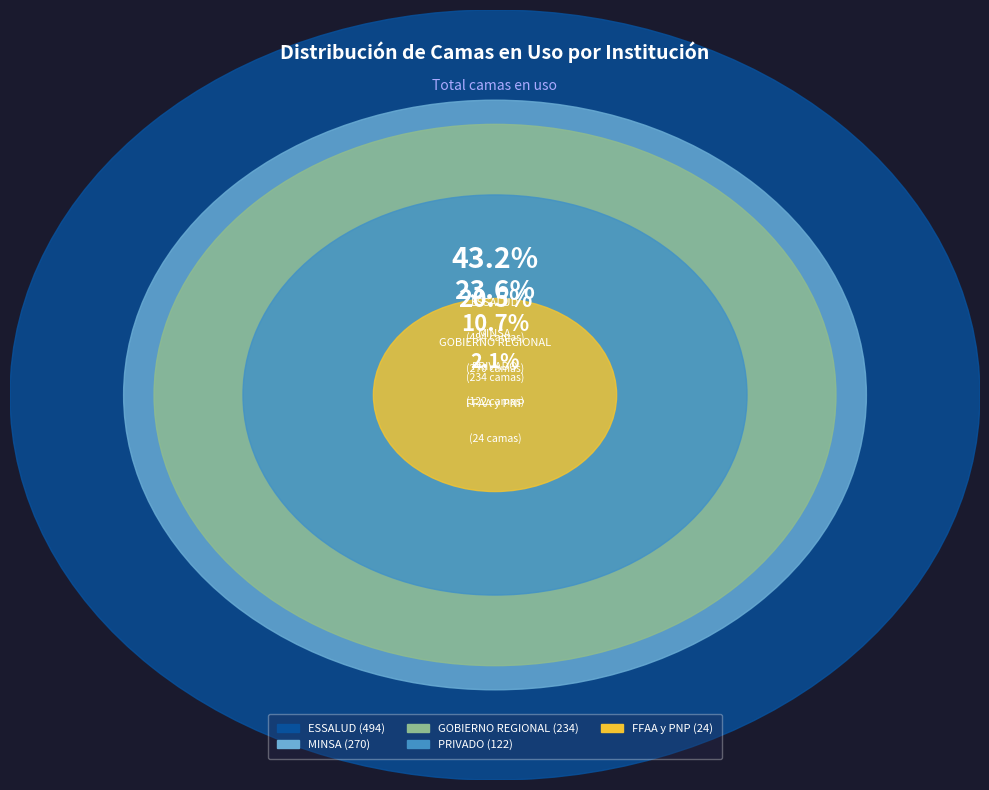

Is MINSA the majority of the pie?

No